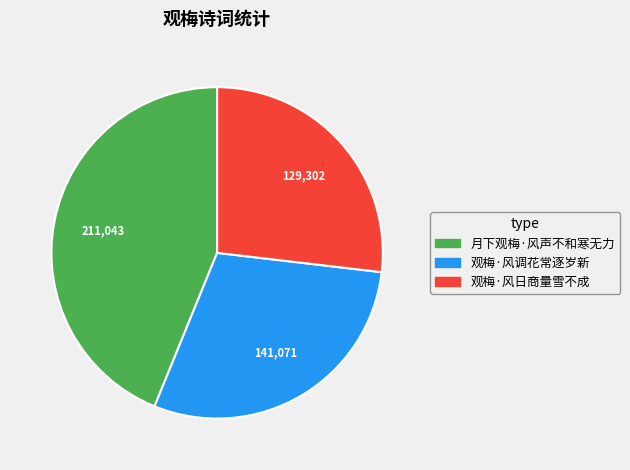

Rank the categories by value from highest to lowest.

月下观梅·风声不和寒无力, 观梅·风调花常逐岁新, 观梅·风日商量雪不成